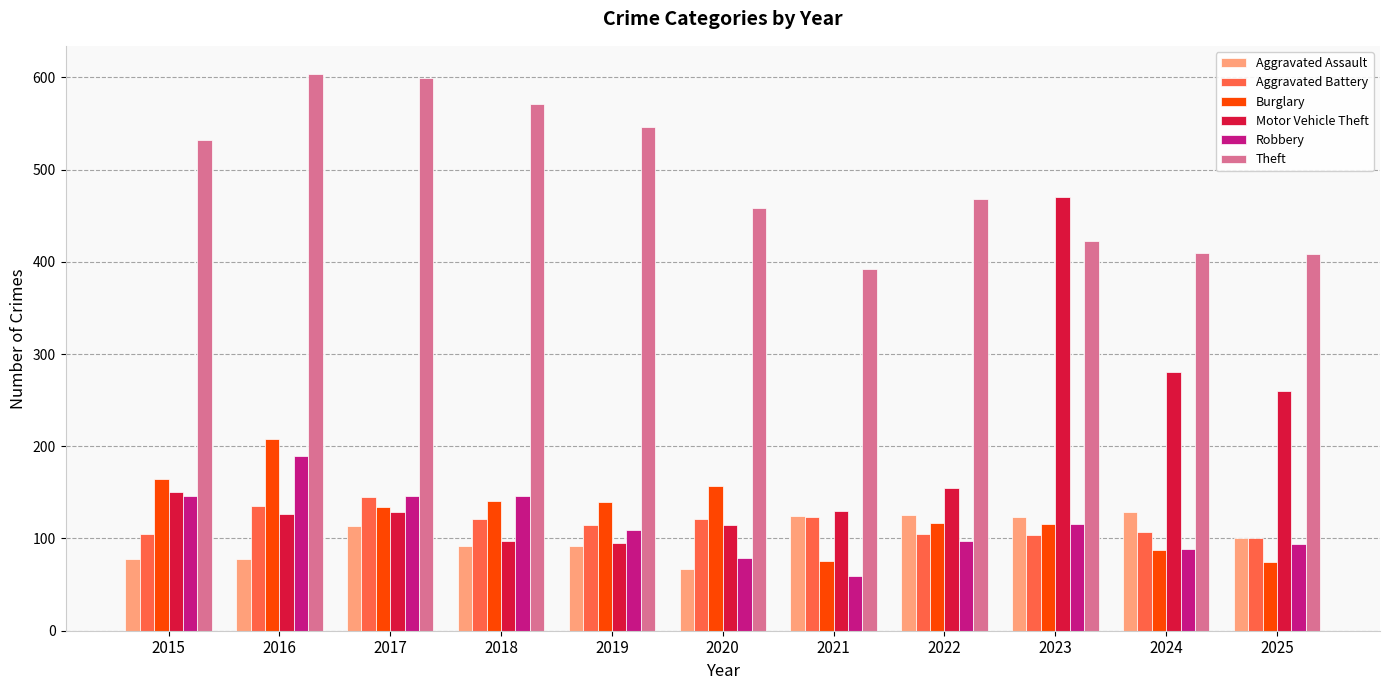

What is the minimum value for Burglary?

74